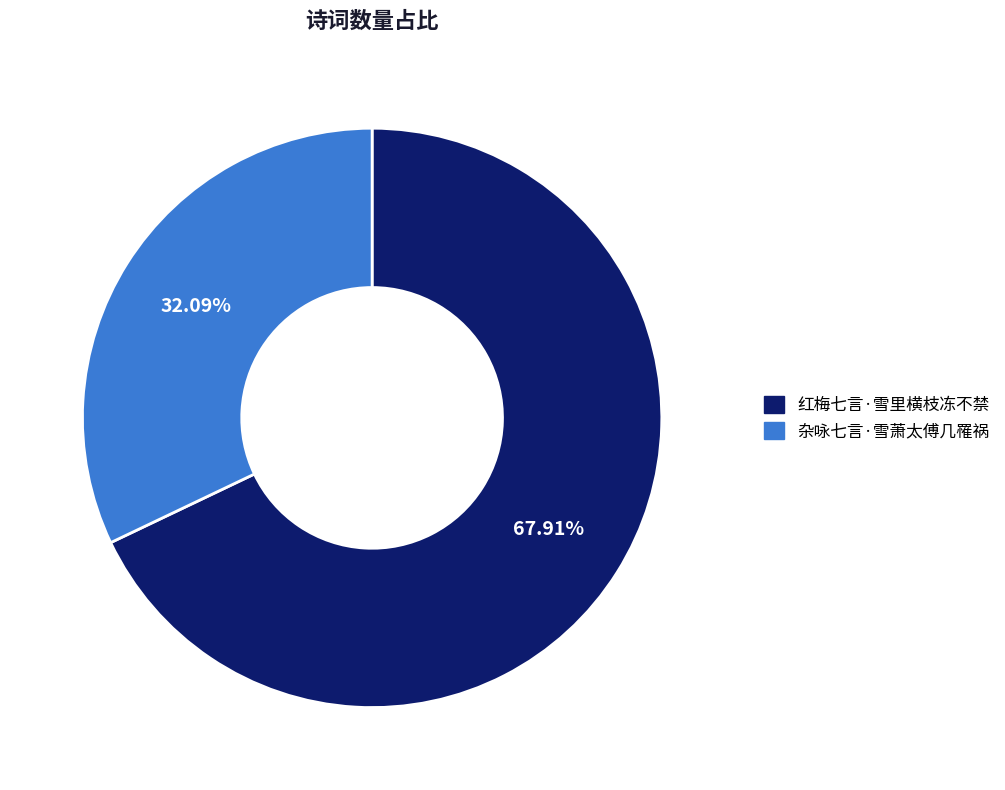

To the nearest percent, what percentage of the pie is 杂咏七言·雪萧太傅几罹祸?

32%